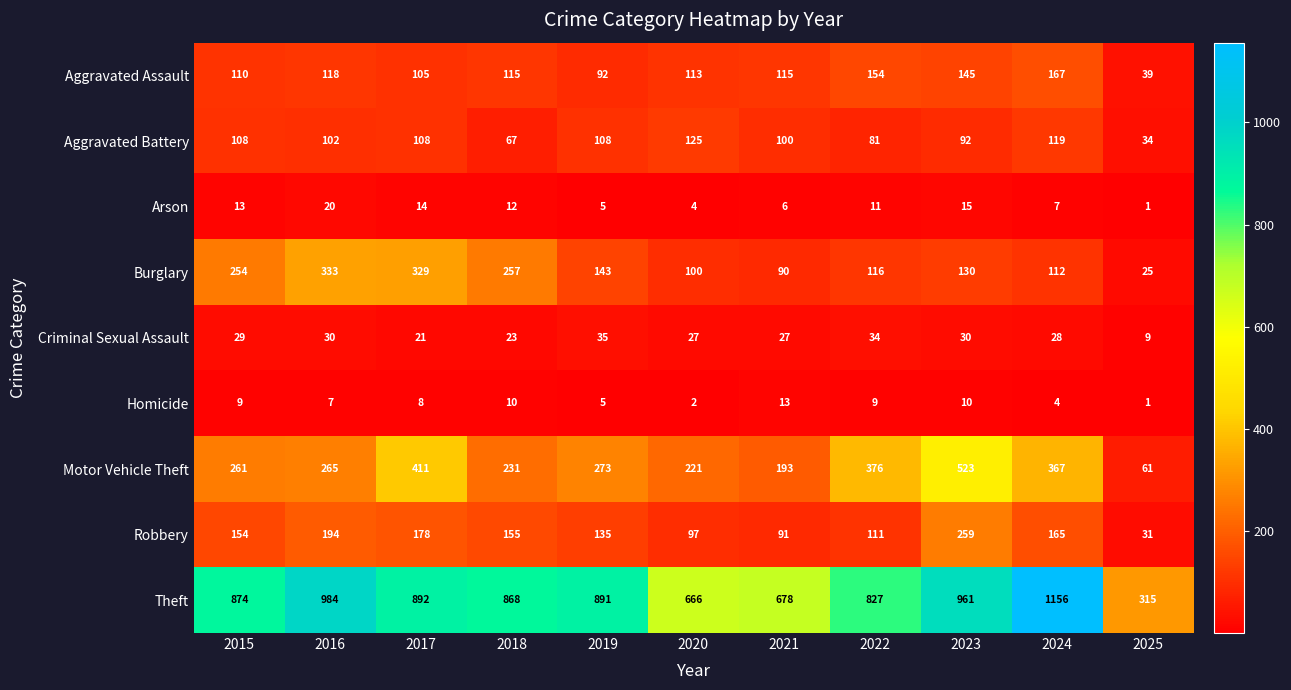

Which series has the largest range (max minus min)?

Theft